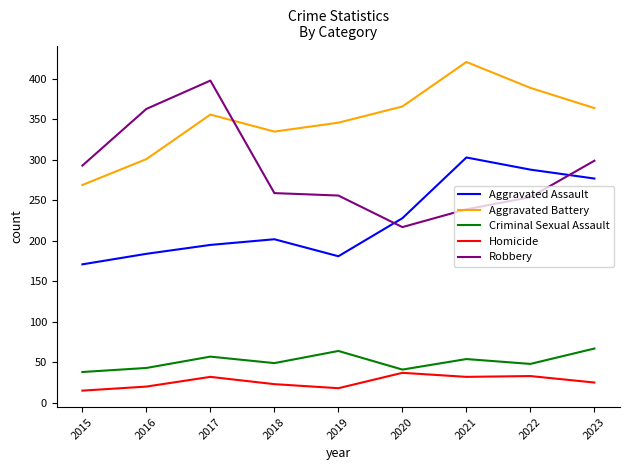

At 2017, list the series in order from largest to smallest.

Robbery, Aggravated Battery, Aggravated Assault, Criminal Sexual Assault, Homicide